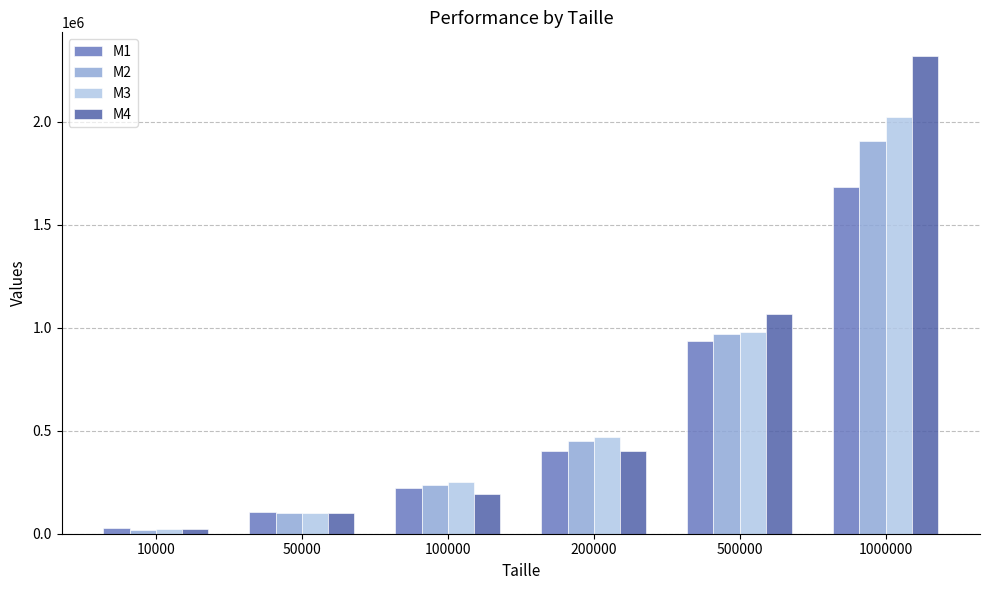

Count the number of data series in this chart.

4